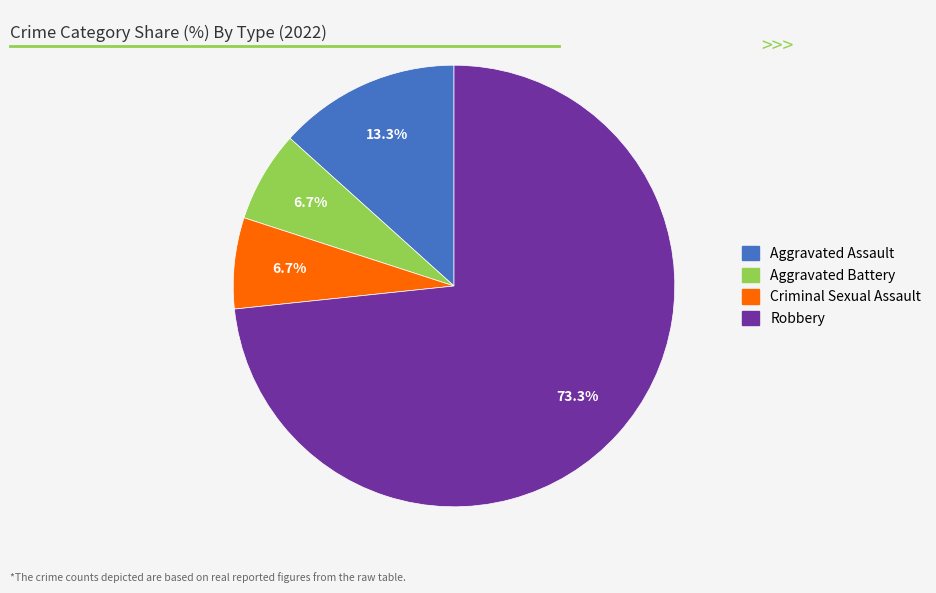

Between Aggravated Assault and Aggravated Battery, which is larger?

Aggravated Assault